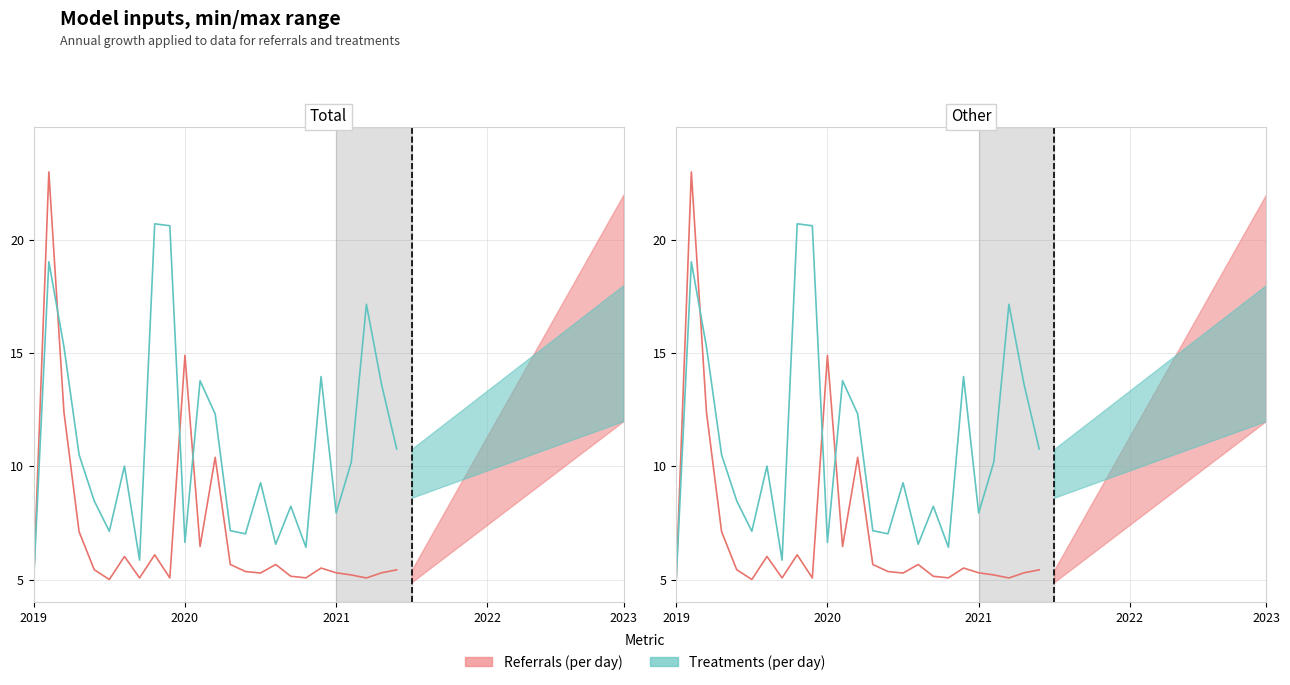

What is the value of the Referrals (per day) point at the 16th from the left?

5.3